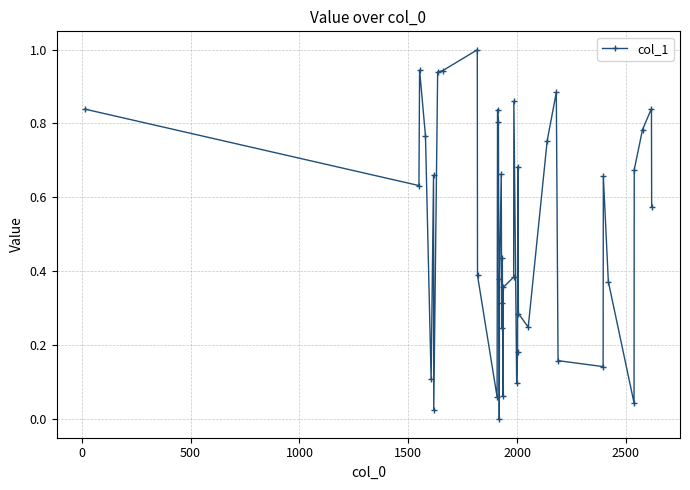

True or false: there are more than 1 points higher than both neighbors.

True